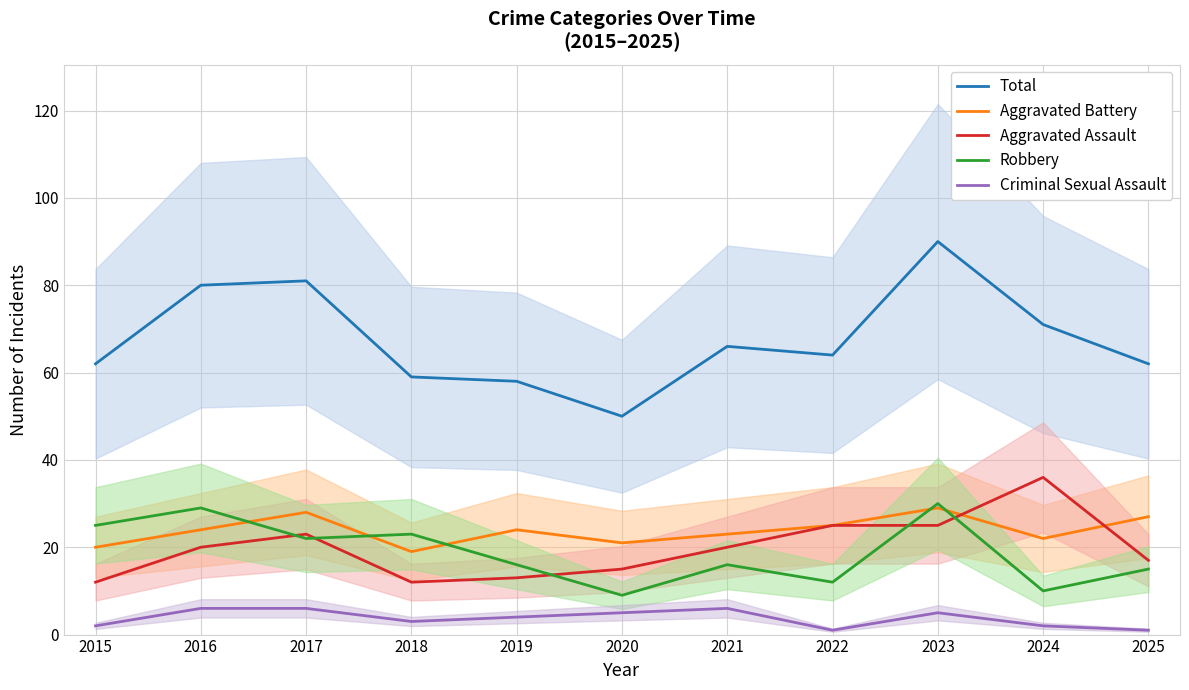

Where is the first local minimum for Robbery?

2017